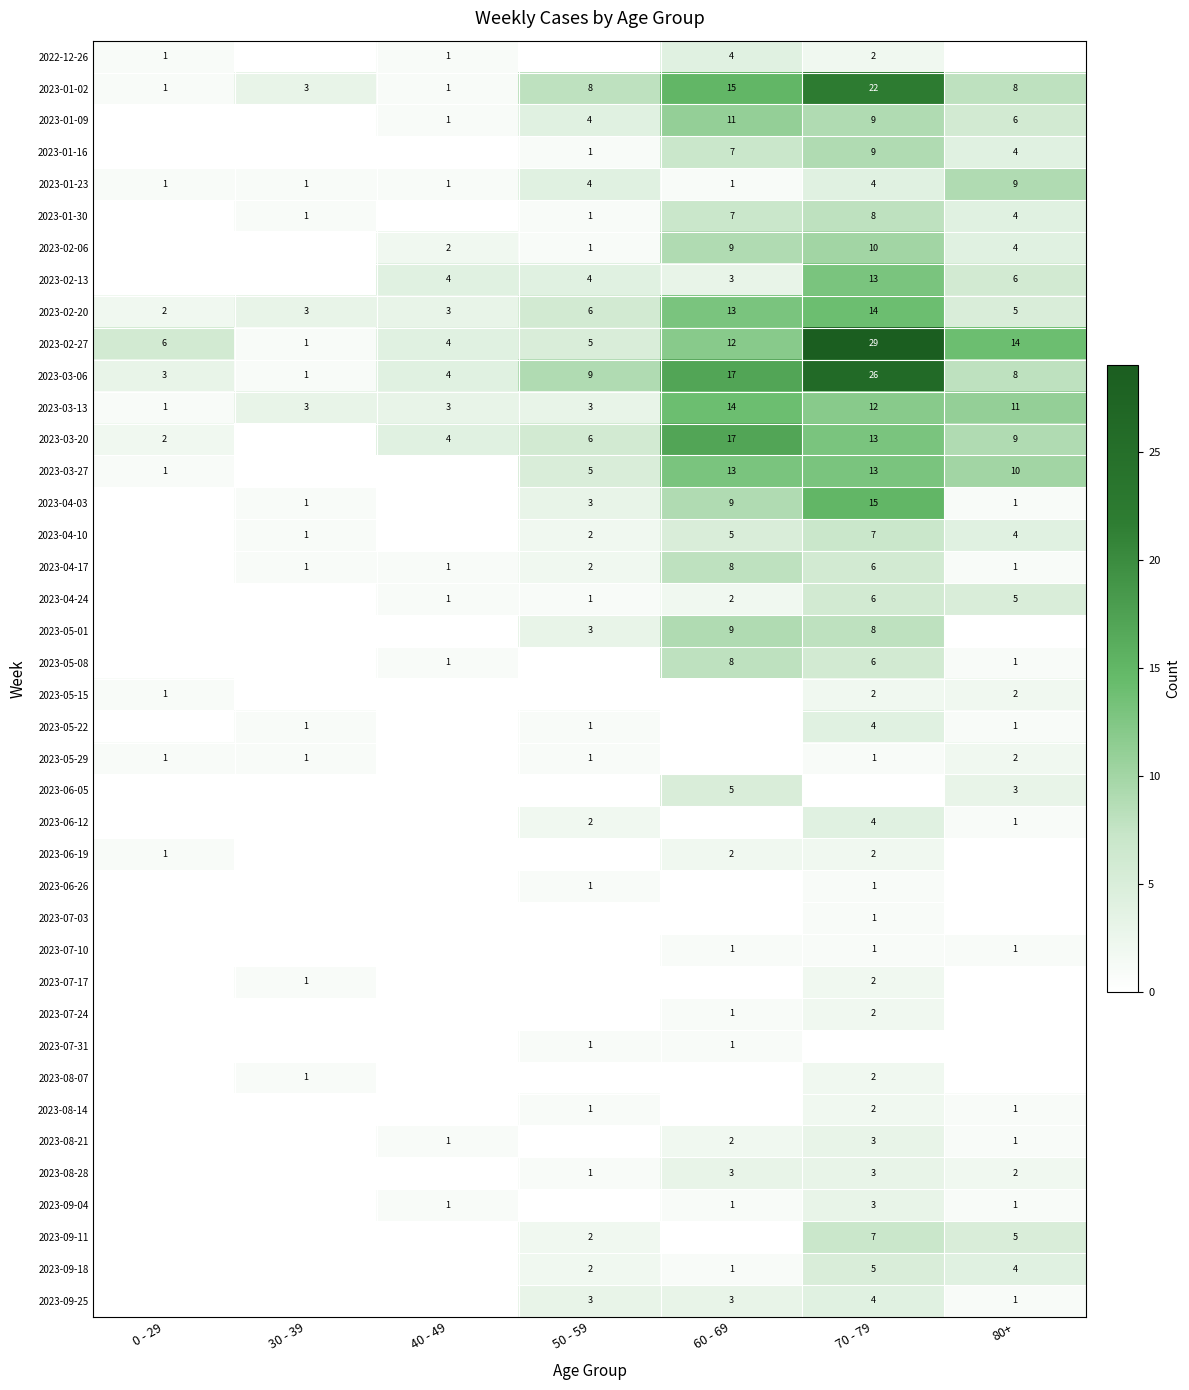

What is the total value across all series at 30 - 39?

20